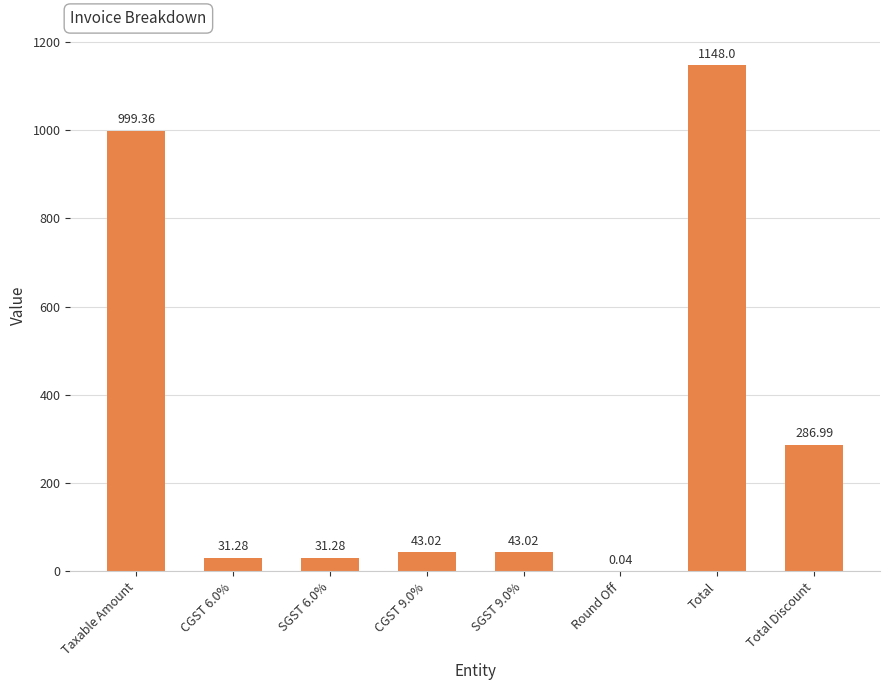

What is the change in value from SGST 6.0% to Total?

+1116.7